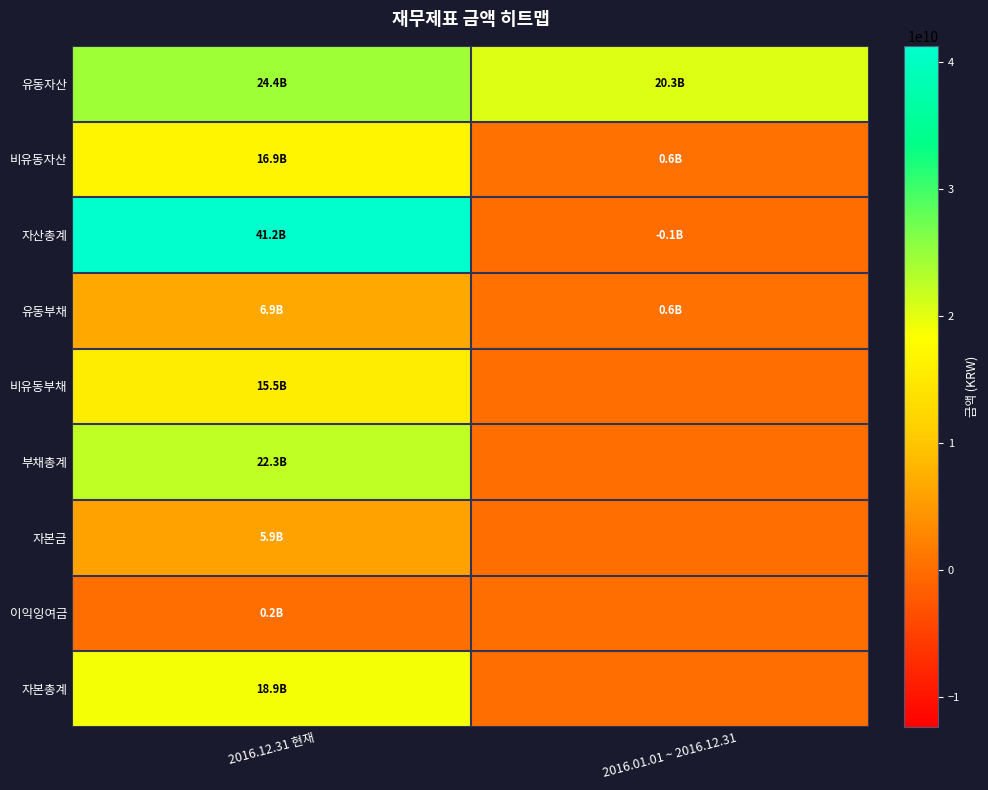

Which category has the lowest value across all series?

2016.01.01 ~ 2016.12.31